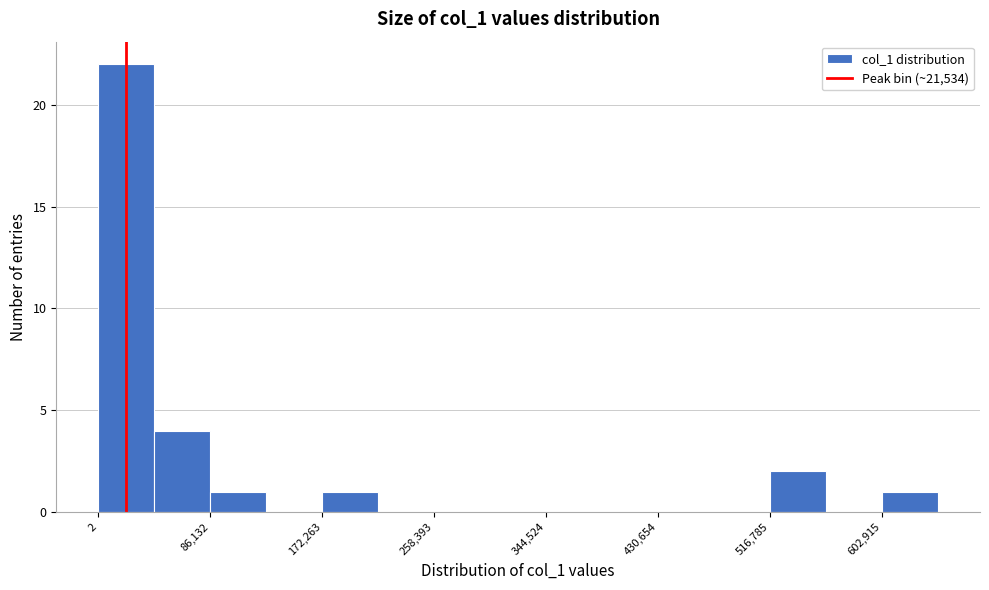

Which range on the x-axis has the tallest bar?

0 to 40000